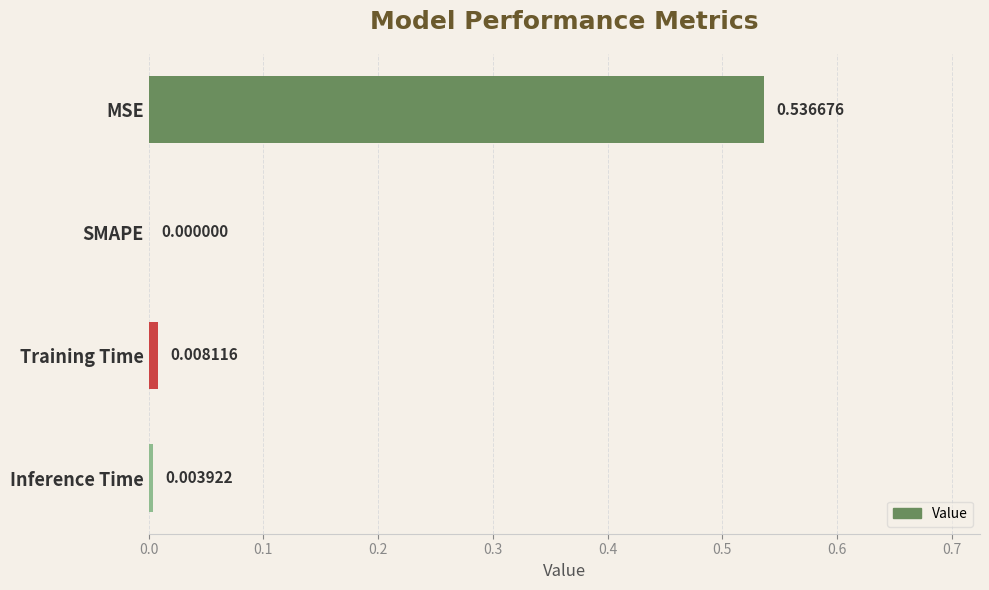

Which label corresponds to the largest value in the chart?

MSE